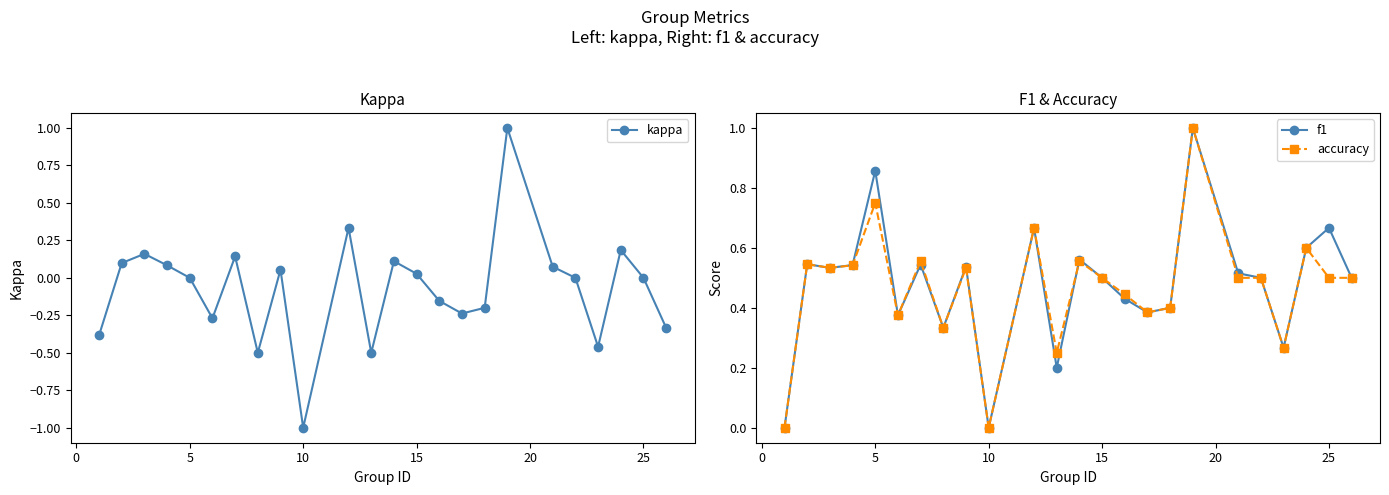

How many interior local valleys does the kappa series have?

6